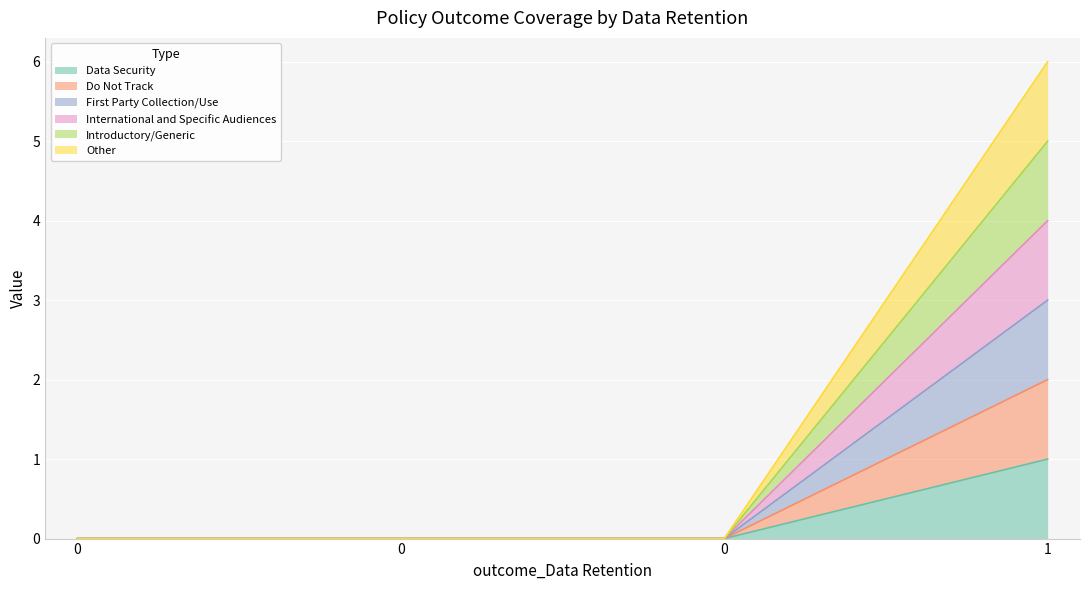

Between 0 and 0, which series saw the biggest shift?

outcome_Data Security